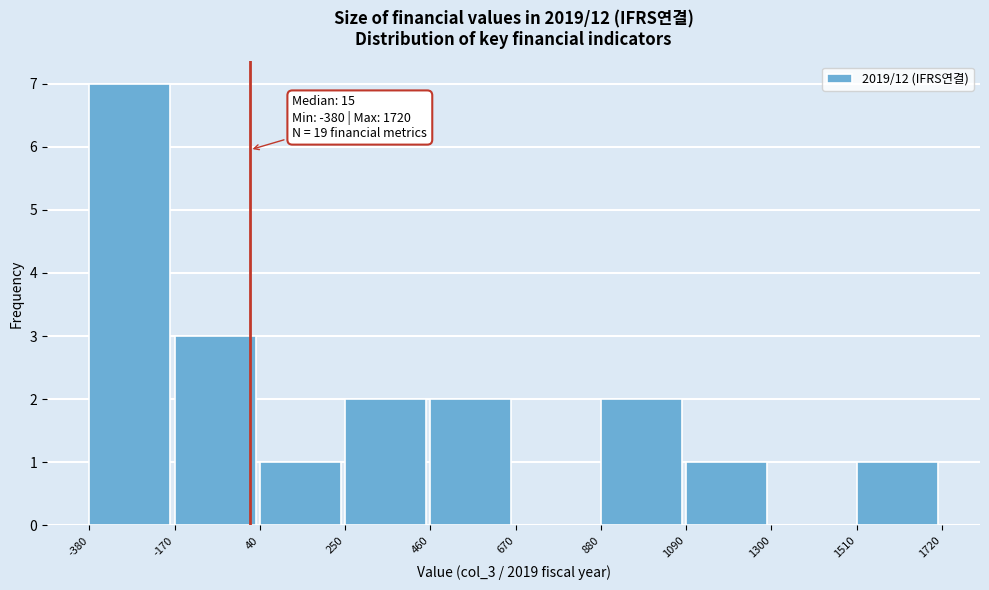

Over which range of the x-axis is the bar tallest?

-380 to -170